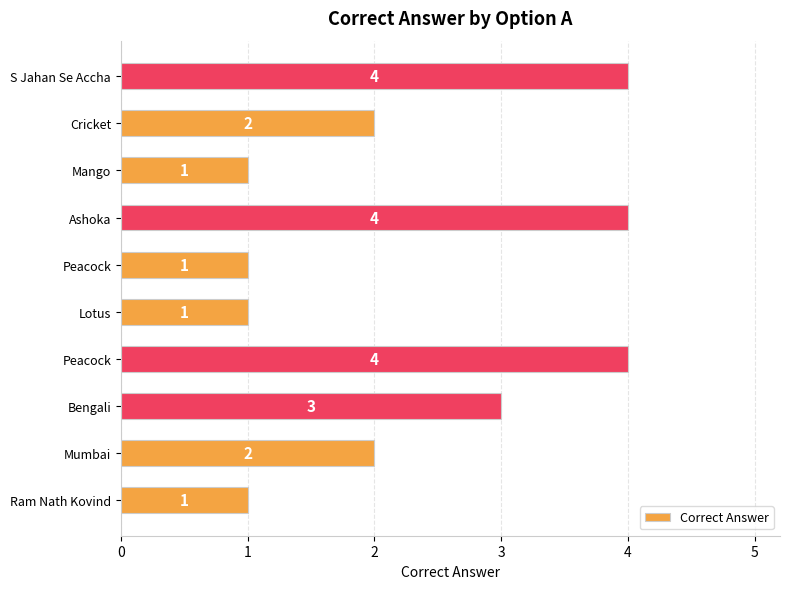

Count the values in the range 1 to 4.

10